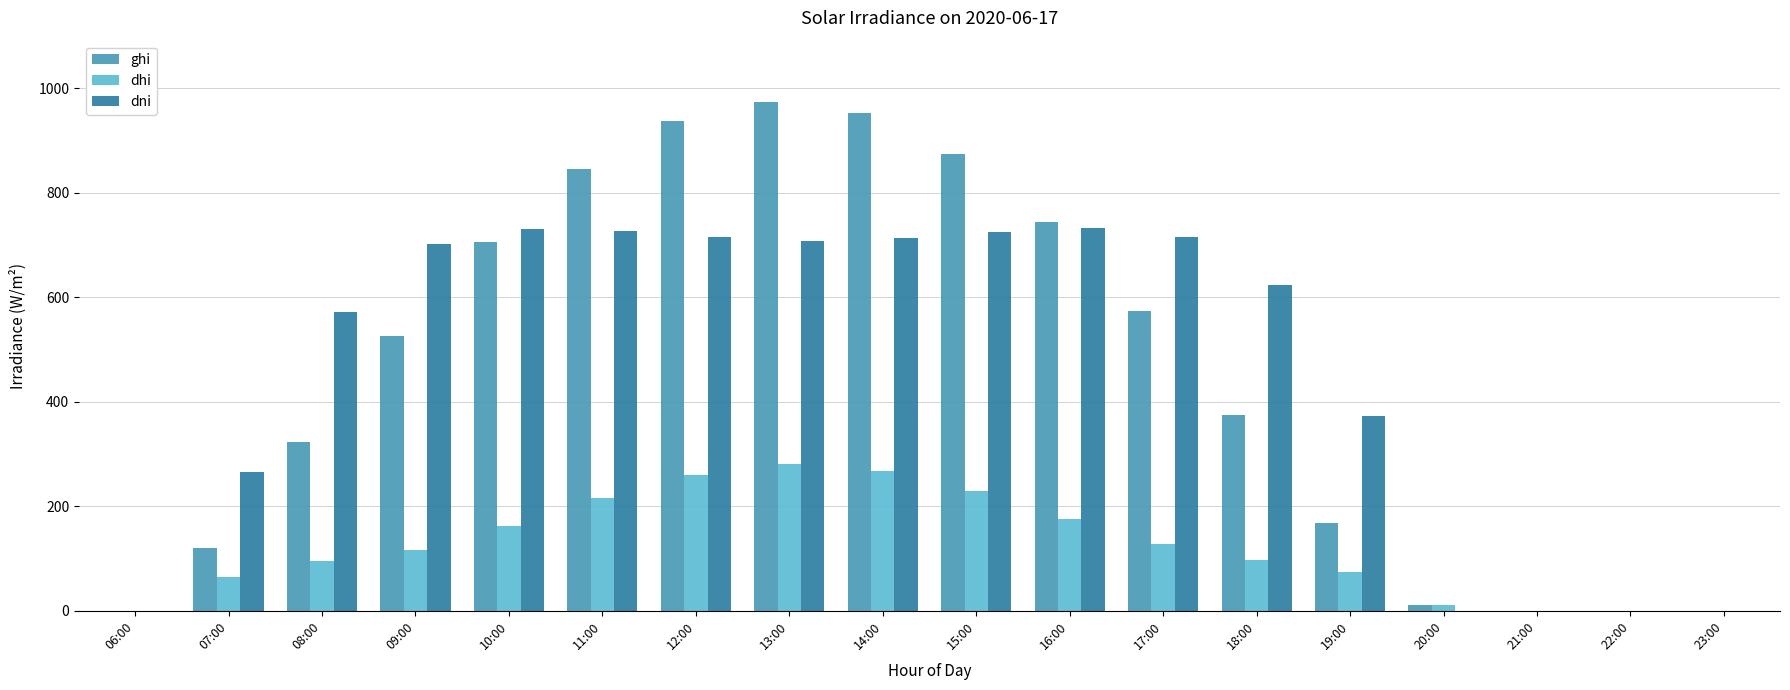

At which label is ghi closest to 487?

09:00